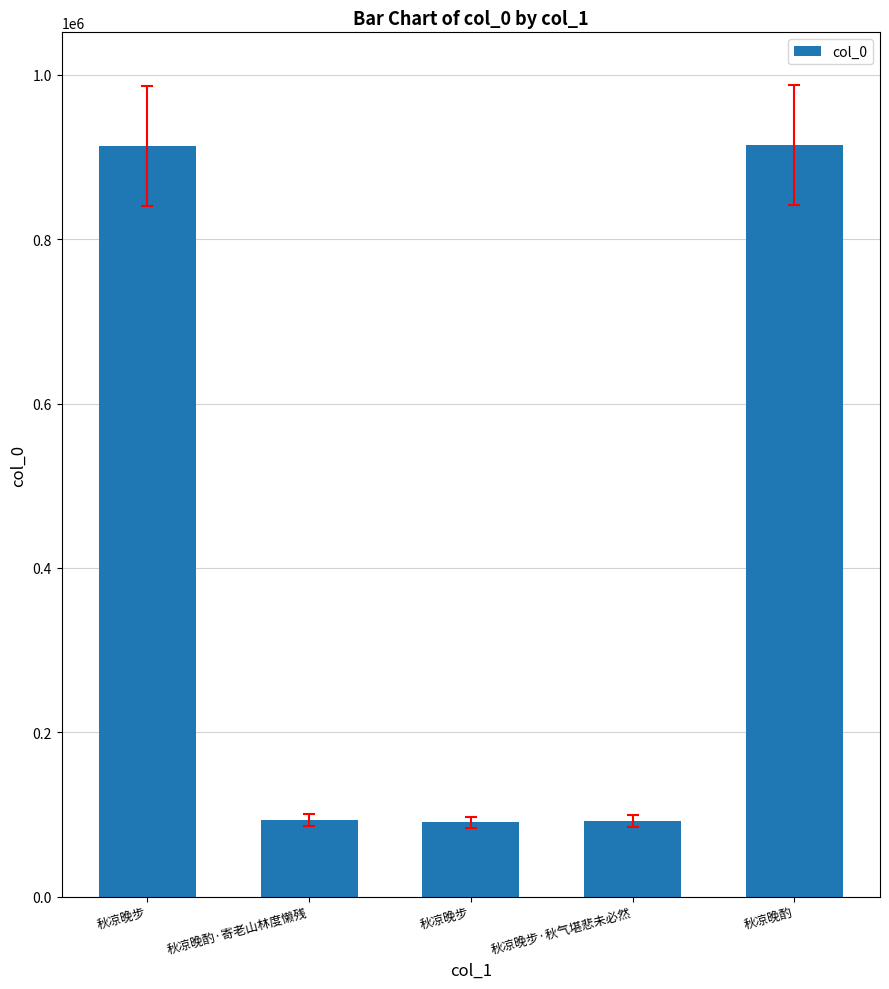

Which label corresponds to the smallest value in the chart?

秋凉晚步